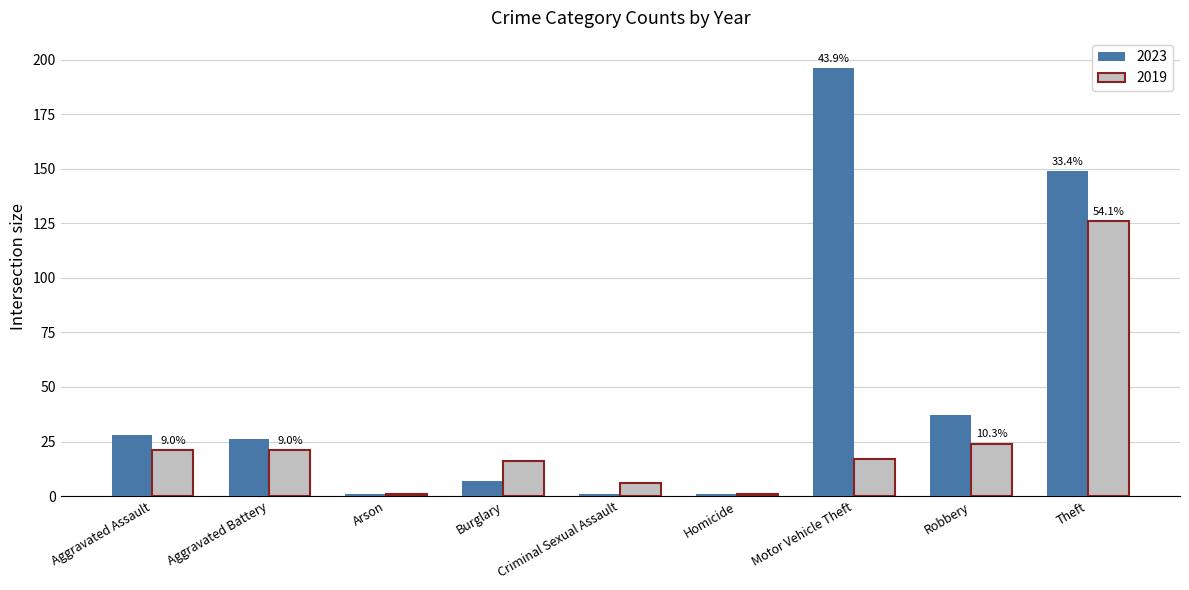

Does the chart contain any negative values?

No